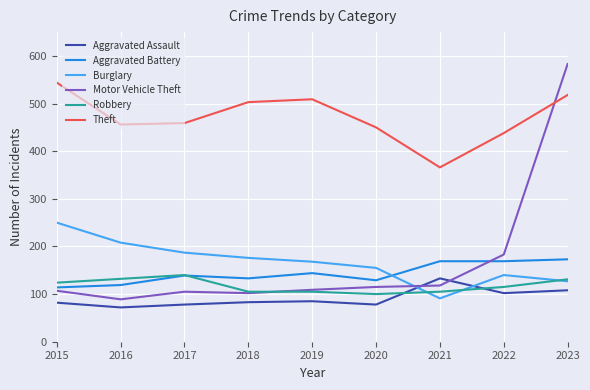

True or false: Burglary and Theft intersect in this chart.

False